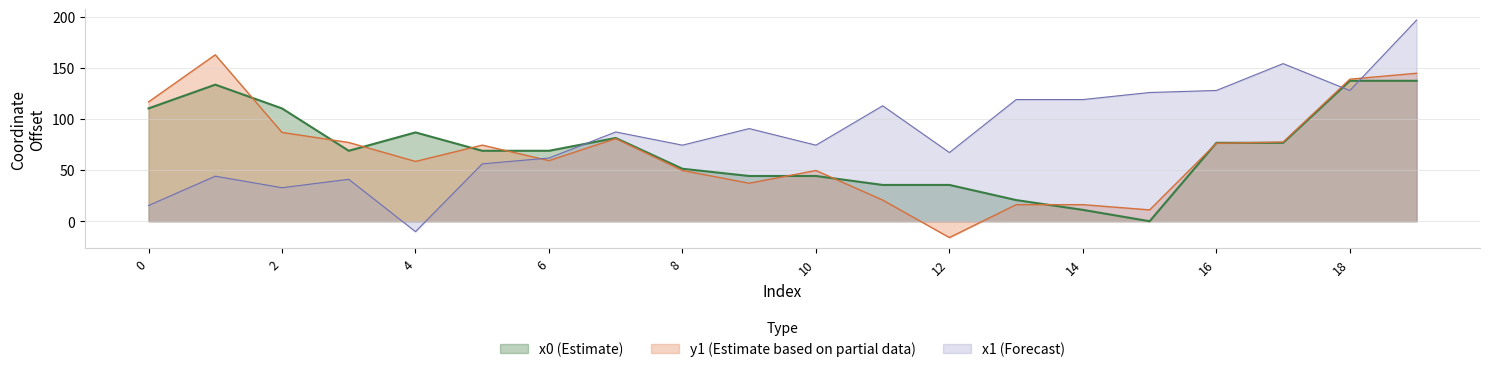

How many values in the y0 series are below 68?

8